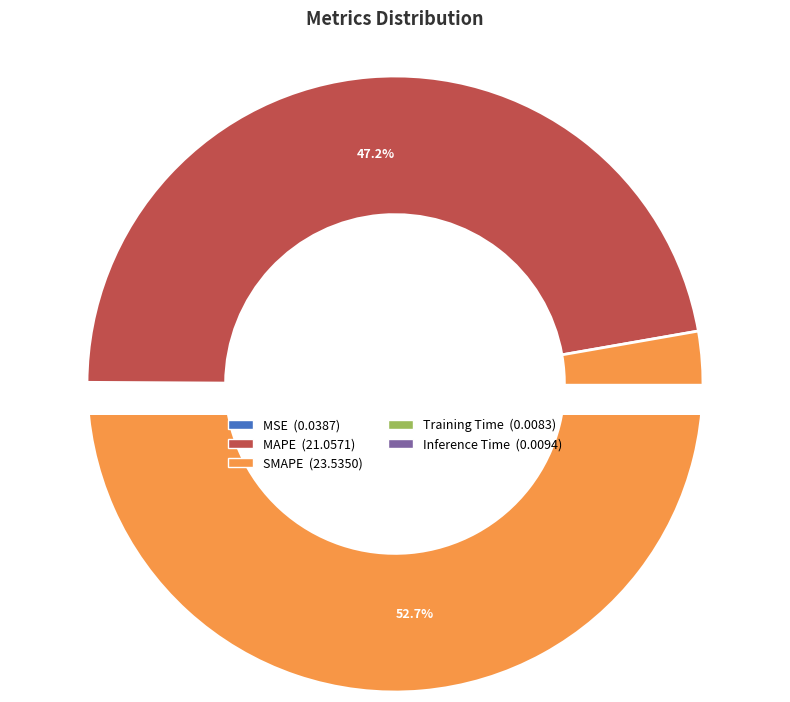

To the nearest percent, what is the difference between the largest and smallest slice percentages?

53%